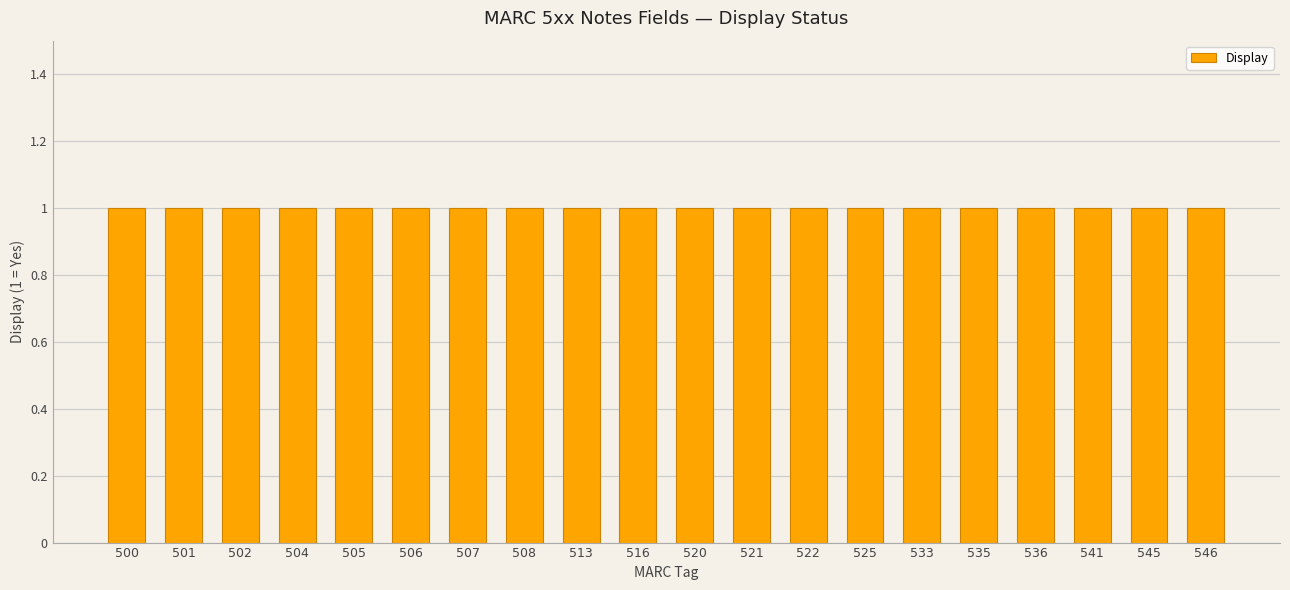

Are the bars horizontal?

No